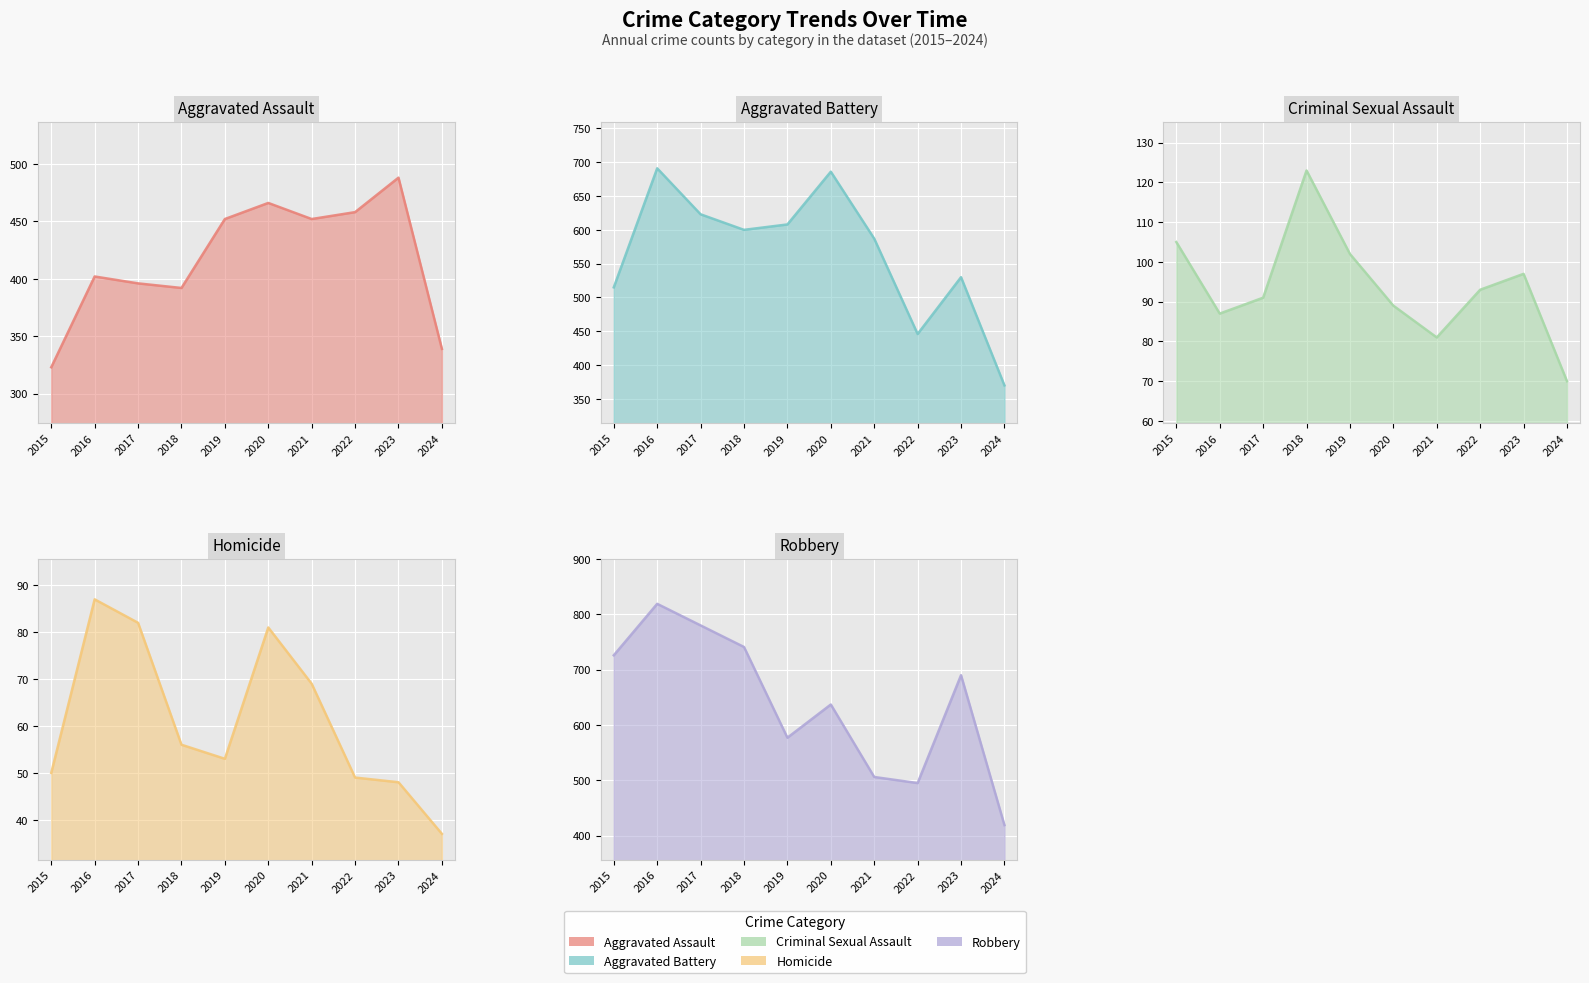

Which series changed the most between 2016 and 2017?

Aggravated Battery